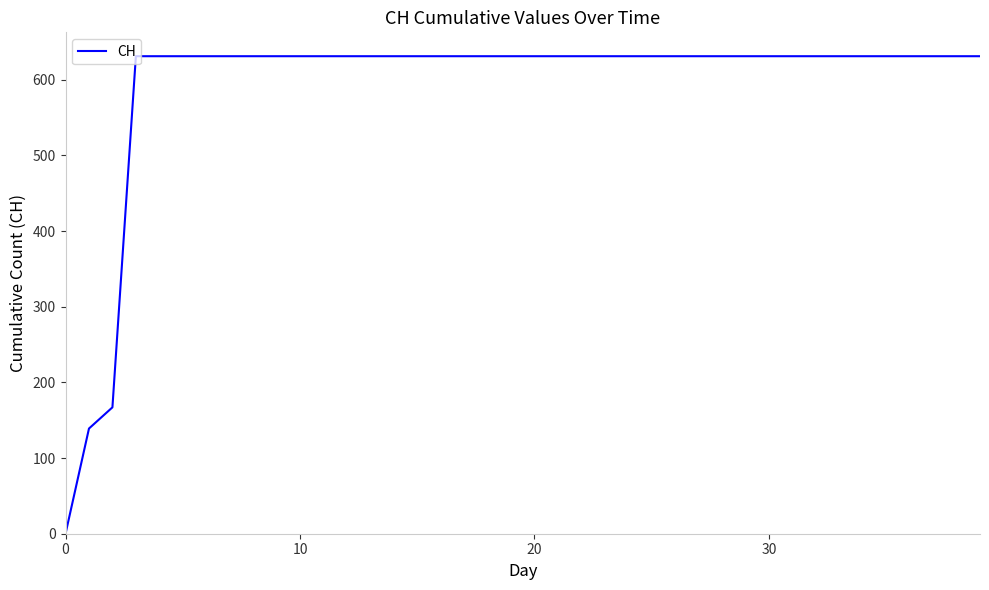

What is the difference between the maximum and minimum values?

631